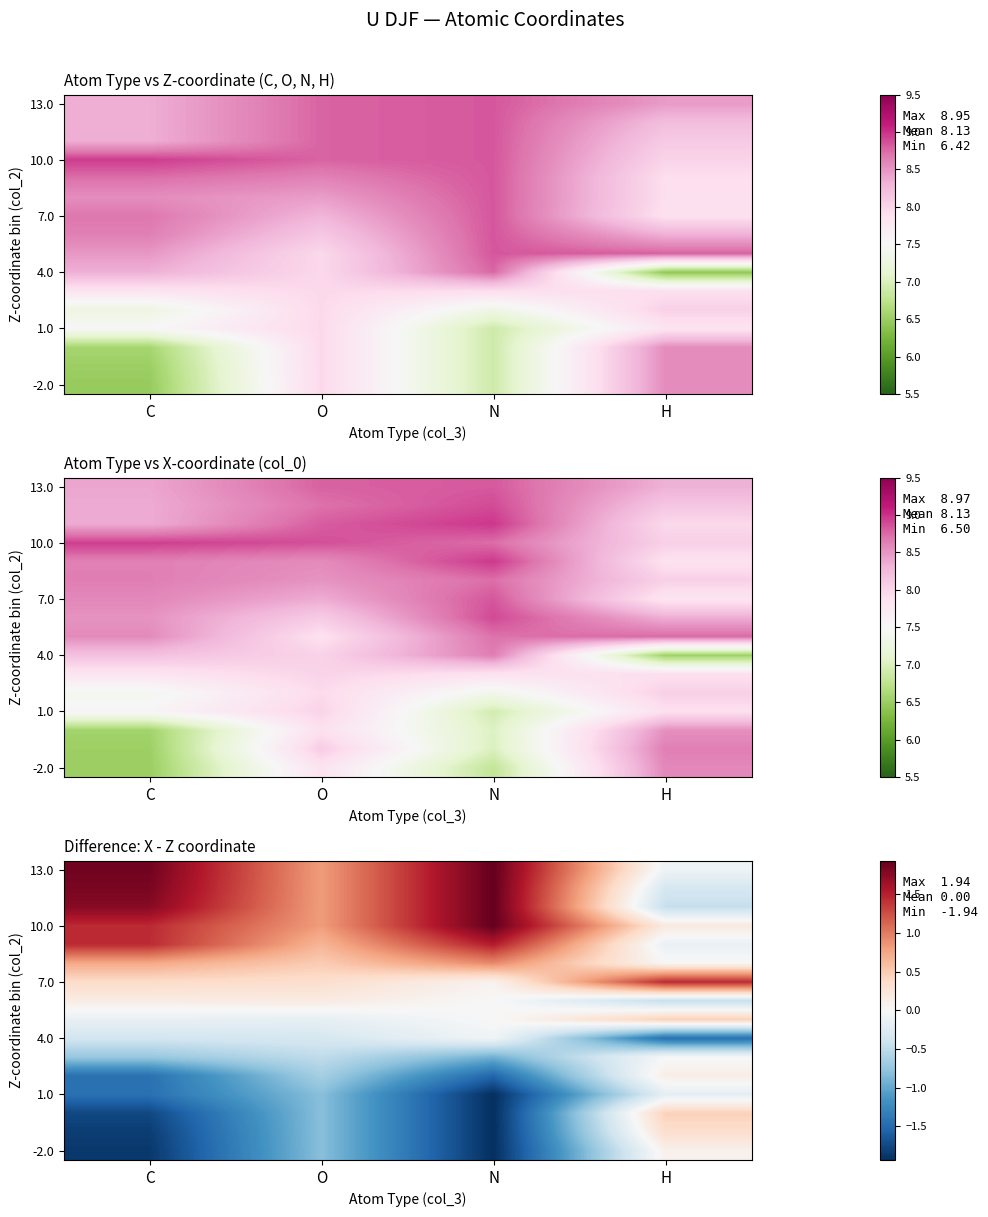

Reading left to right, extract all data points from this chart.

row_0: -1.9	-0.8	-1.9	0.1
row_1: -1.8	-0.8	-1.9	0.3
row_2: -1.8	-0.8	-1.9	0.5
row_3: -1.4	-0.8	-1.9	-0.2
row_4: -1.4	-0.7	-1.5	0.1
row_5: -0.7	-0.5	-0.9	-0.0
row_6: -0.4	-0.3	-0.1	-1.5
row_7: -0.1	-0.2	0.0	0.5
row_8: 0.1	0.2	0.0	-0.5
row_9: 0.4	0.3	0.1	1.5
row_10: 0.7	0.5	0.9	0.0
row_11: 1.4	0.7	1.5	-0.1
row_12: 1.4	0.8	1.9	0.2
row_13: 1.8	0.8	1.9	-0.5
row_14: 1.8	0.8	1.9	-0.3
row_15: 1.9	0.8	1.9	-0.1